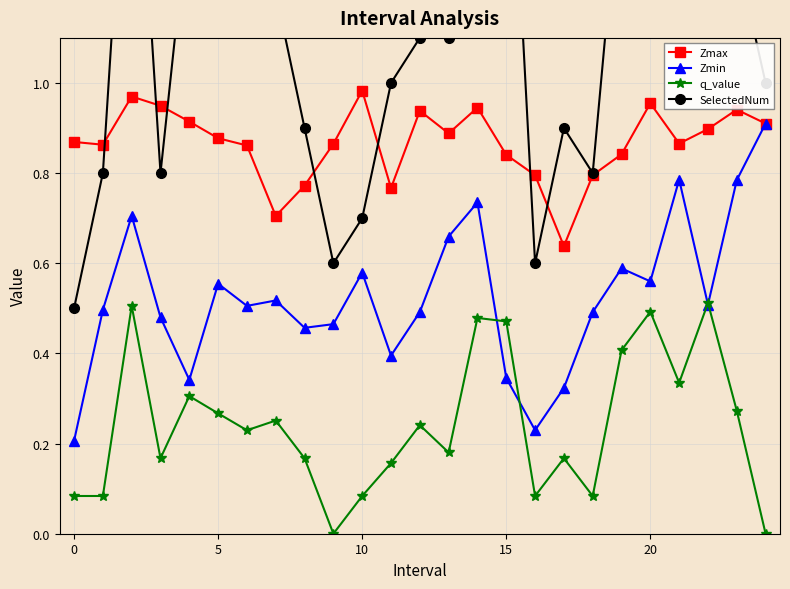

At 19, list the series in order from smallest to largest.

q_value, Zmin, Zmax, SelectedNum